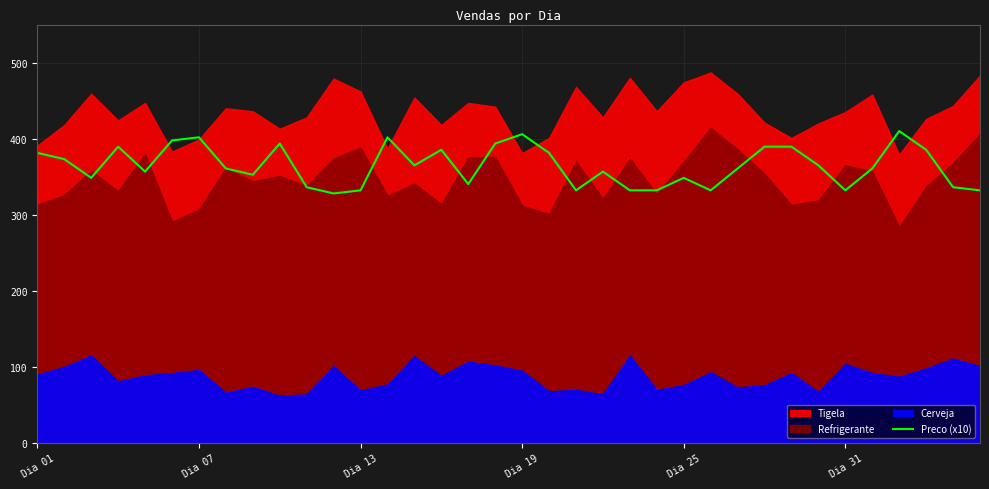

At which label does the data first exceed 360?

Dia 01